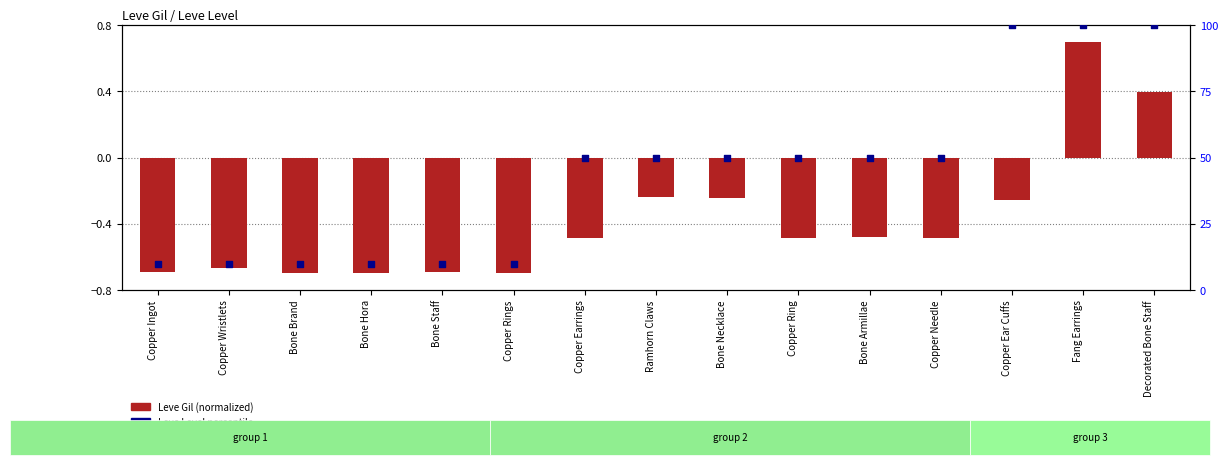

Which has a higher value, Bone Staff or Copper Ear Cuffs?

Copper Ear Cuffs